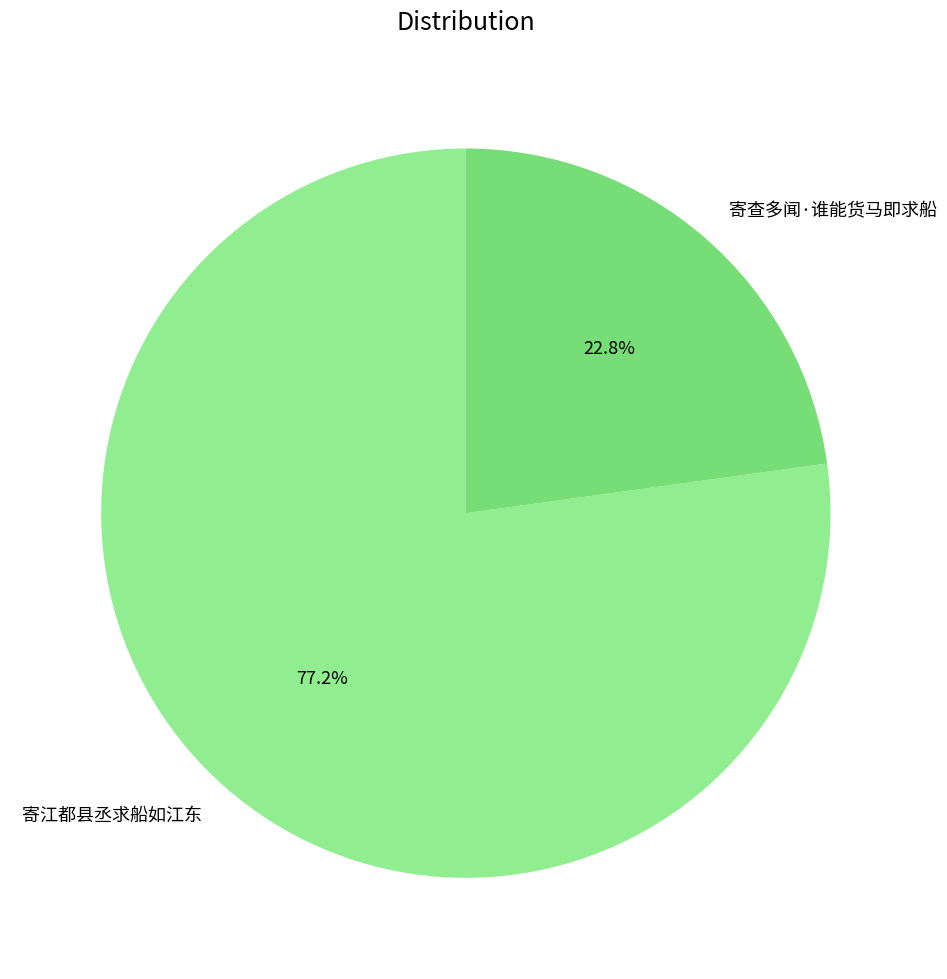

Approximately how many times larger is the value at 寄江都县丞求船如江东 compared to 寄查多闻·谁能货马即求船?

3.4